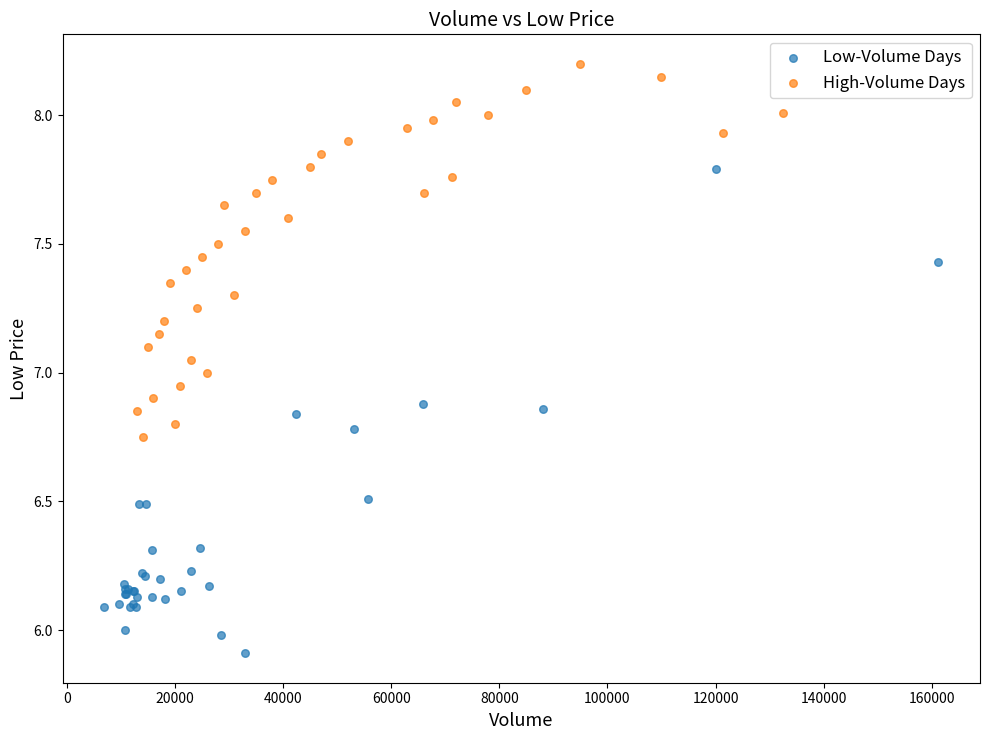

Which series reaches the maximum Y coordinate?

High-Volume Days